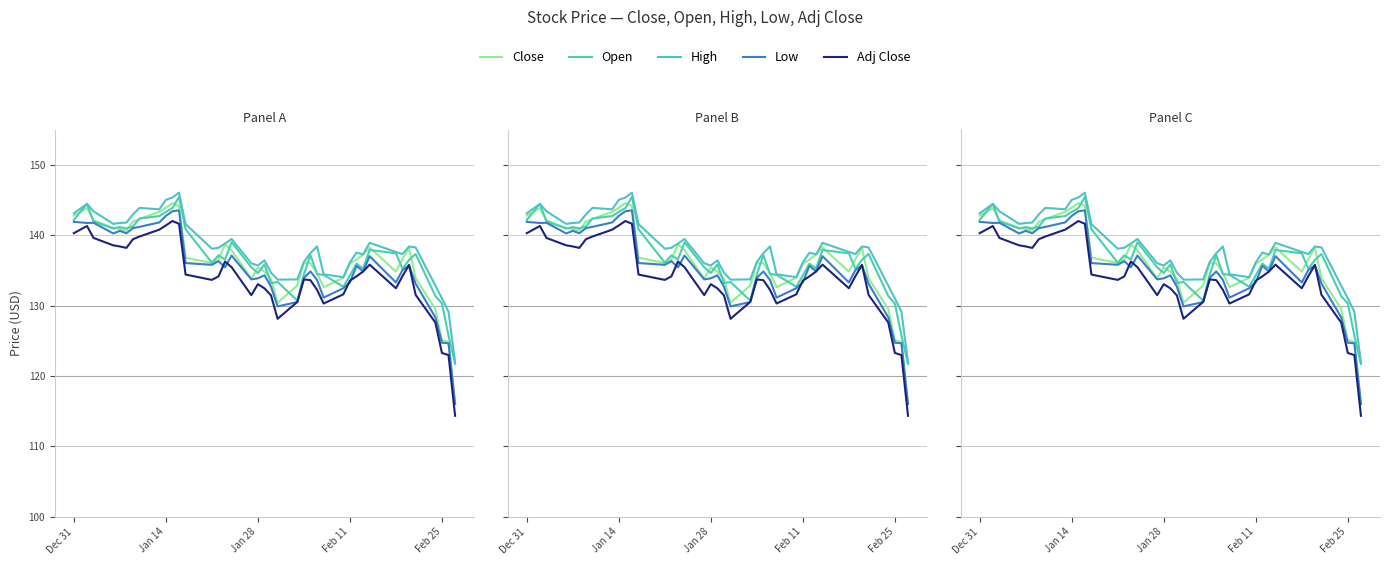

True or false: High and Close intersect in this chart.

False